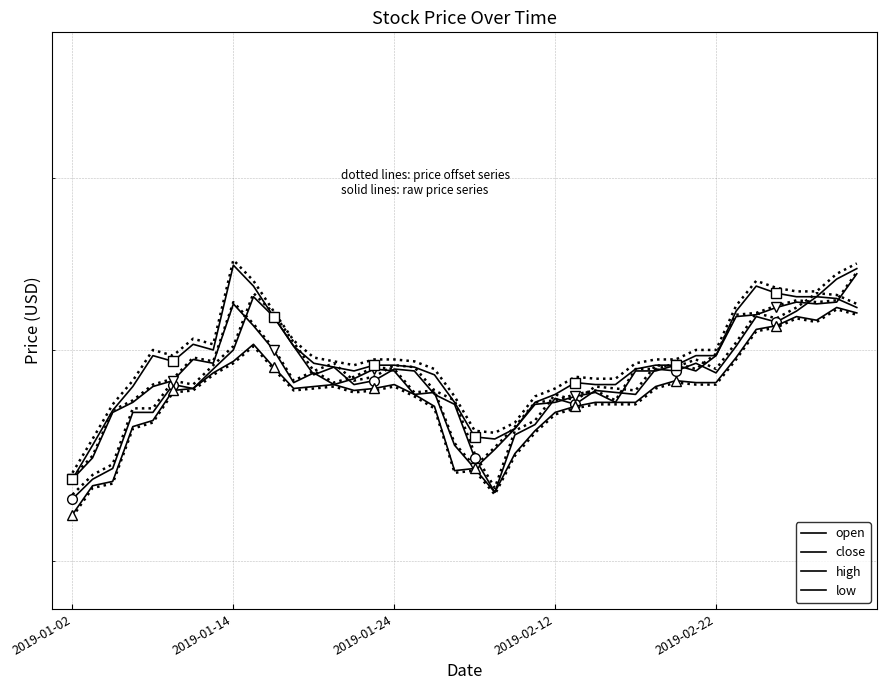

What is the highest value of the open series?

5.3